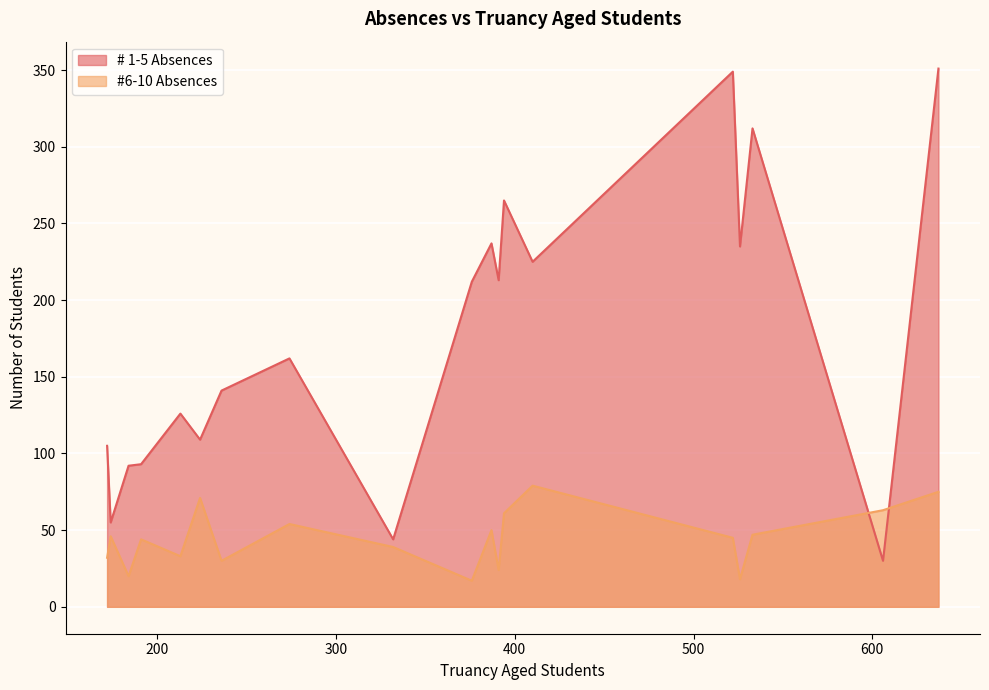

True or false: # 1-5 Absences and #6-10 Absences cross at least once.

True